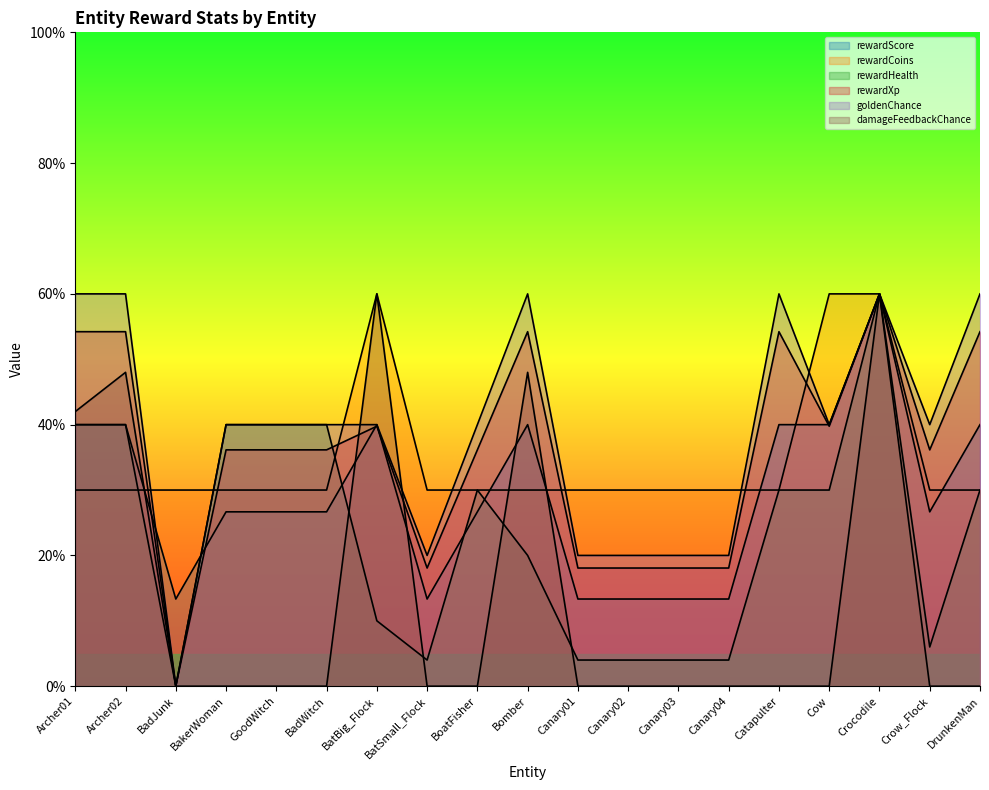

How many lines are shown in the chart?

6